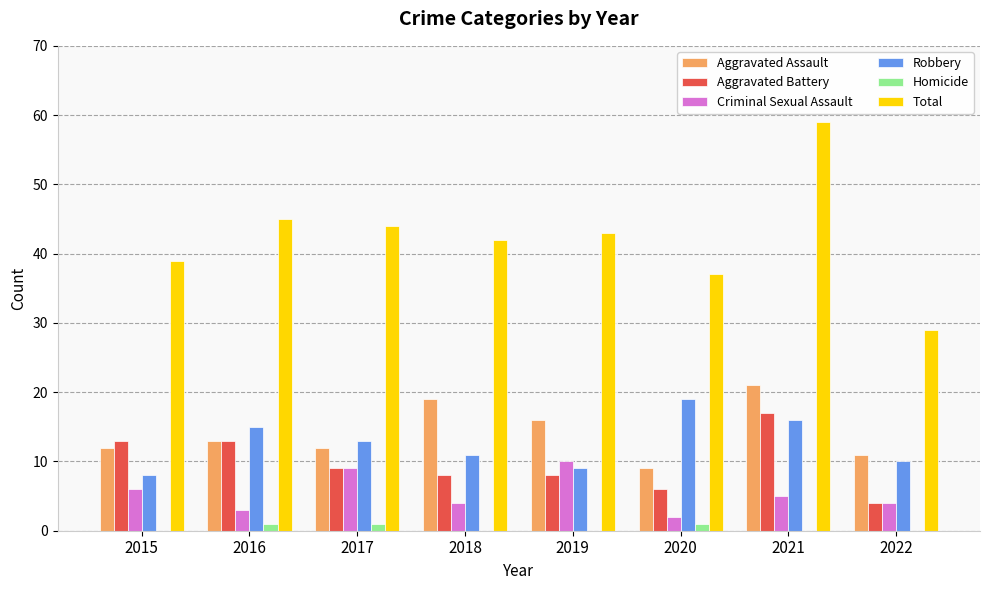

Which series changed the most between 2015 and 2022?

Total